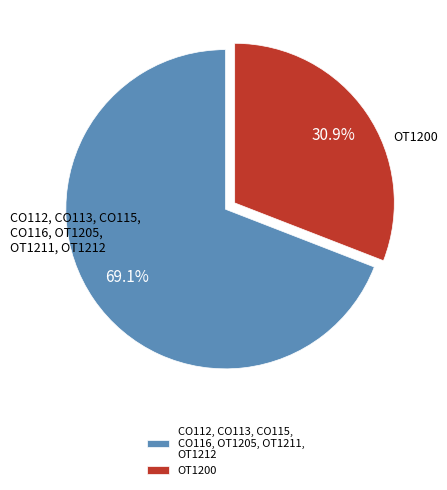

Is there any slice that represents more than half of the pie?

Yes